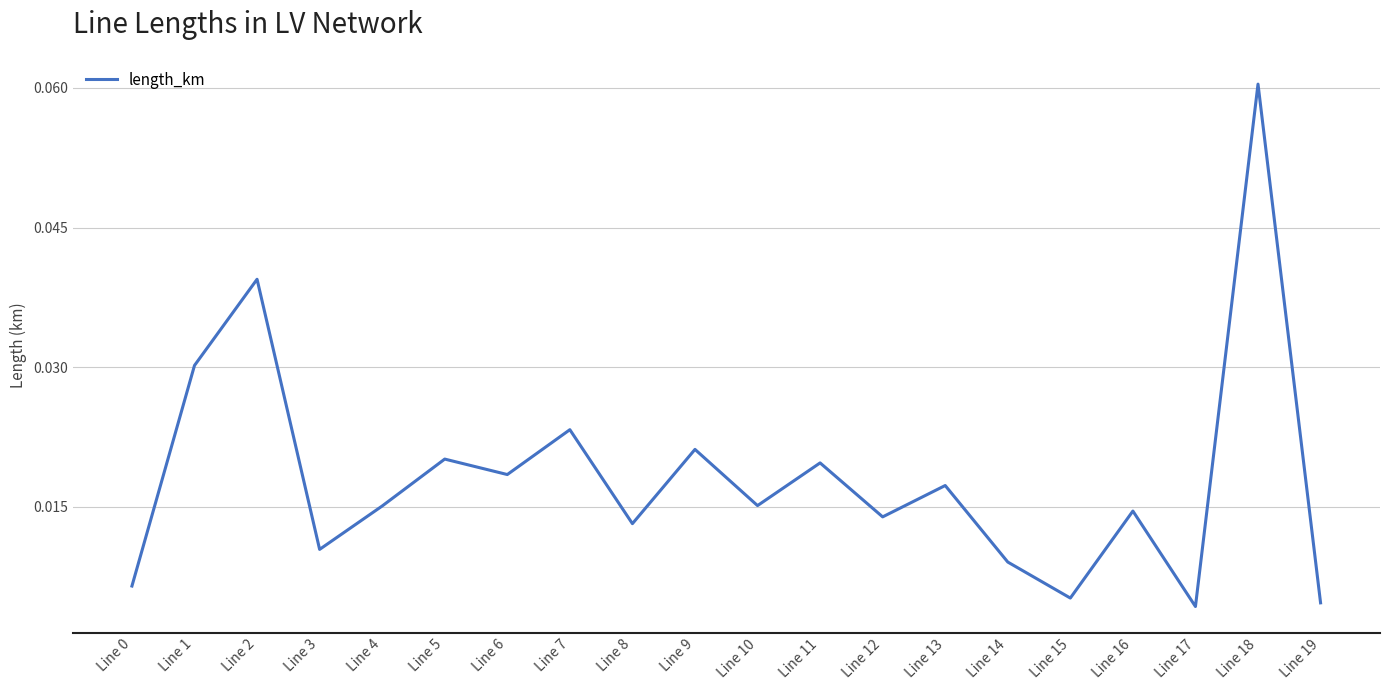

How many lines are shown in the chart?

1